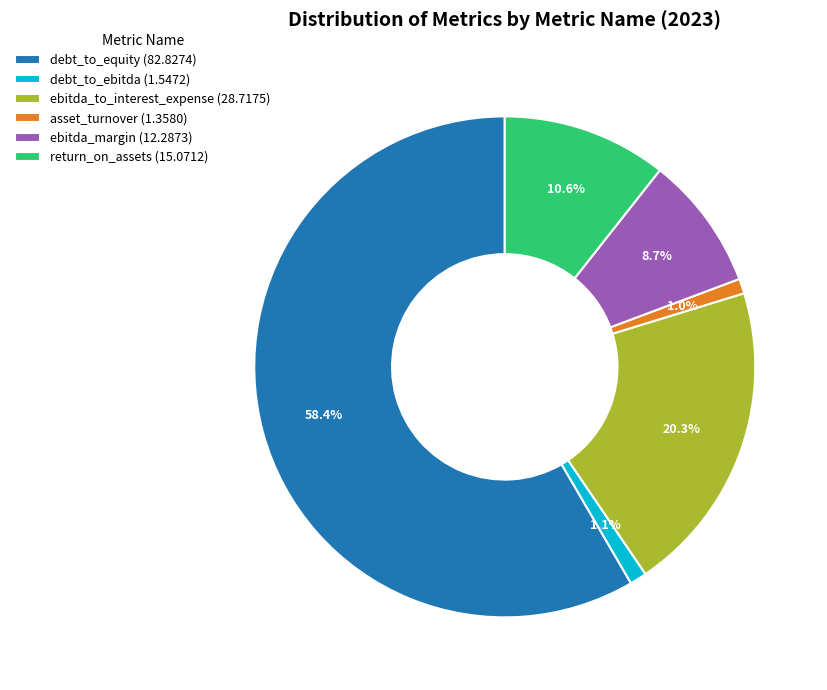

Is it true that debt_to_ebitda is 11% of the pie?

False